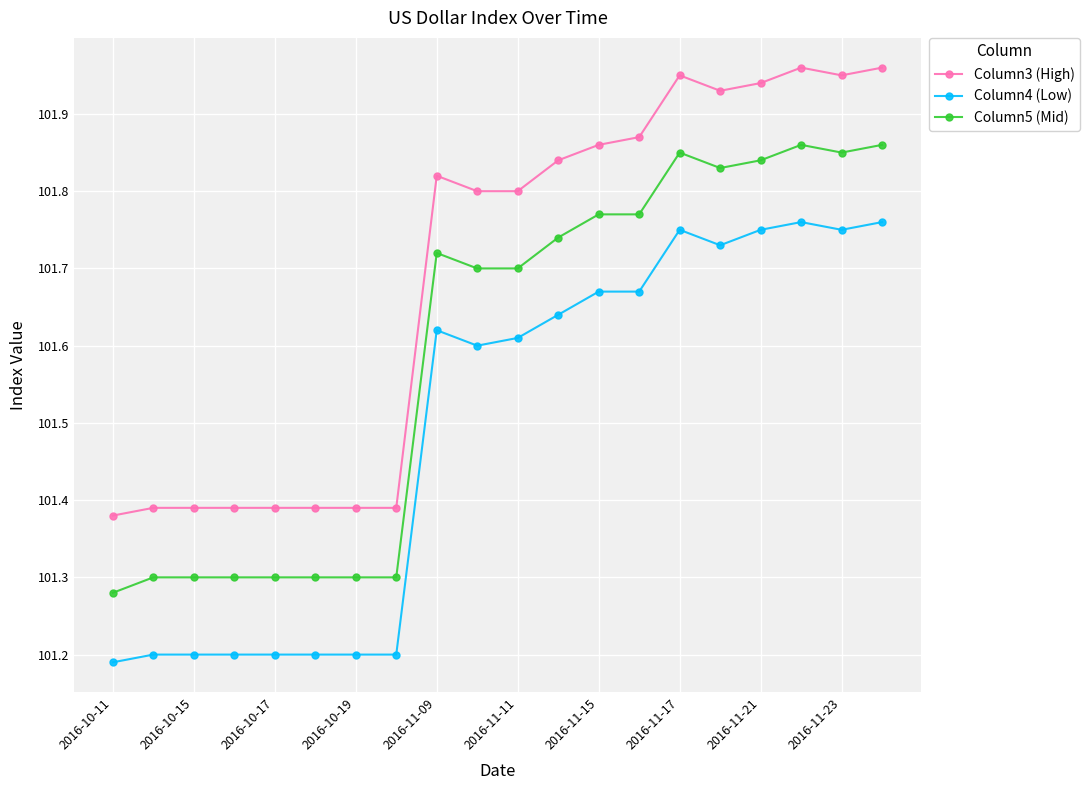

Which series has the largest total across all categories?

Column3 (High)